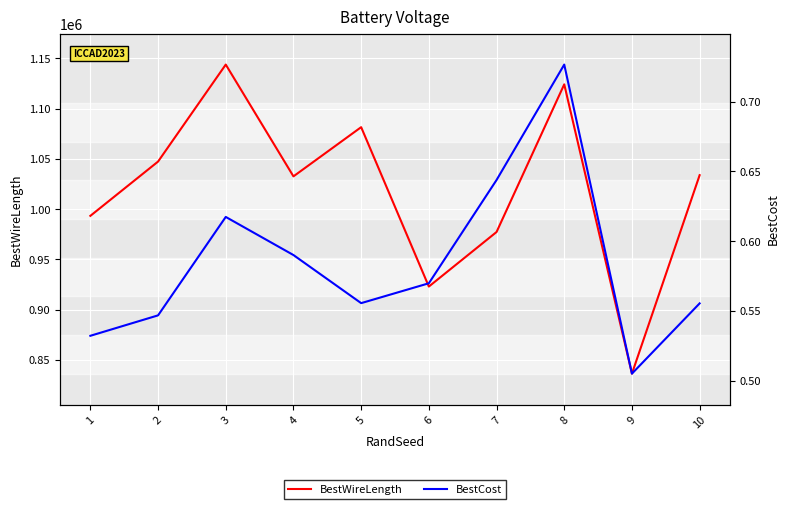

The BestCost series shows 1.1 at 8. True or false?

False